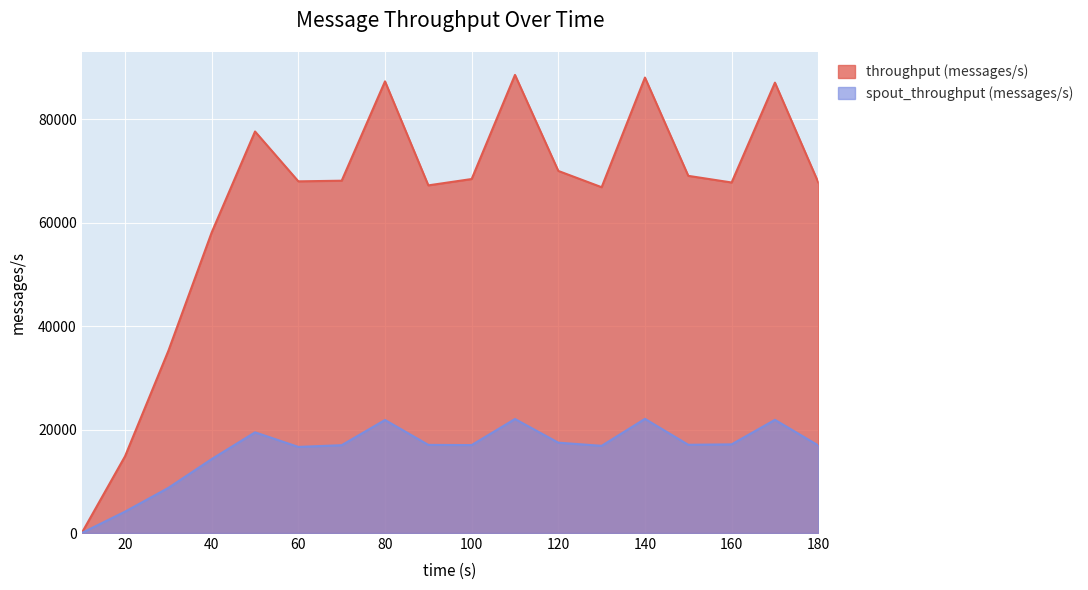

Which category has the lowest value in the spout_throughput (messages/s) series?

10